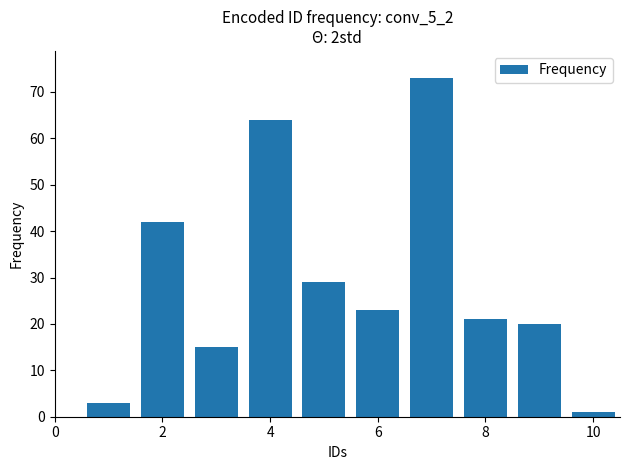

What is the sum of all values?

291